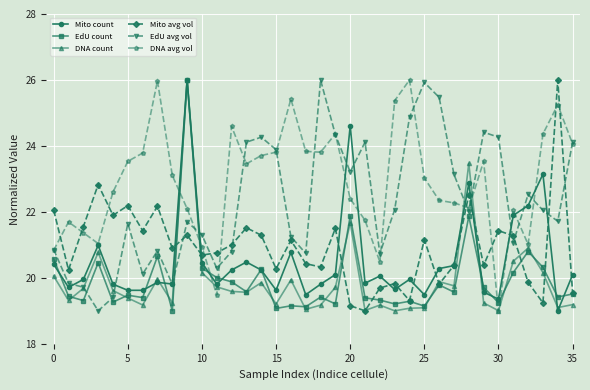

What is the difference between the maximum and minimum values in the Mito count series?

7.0